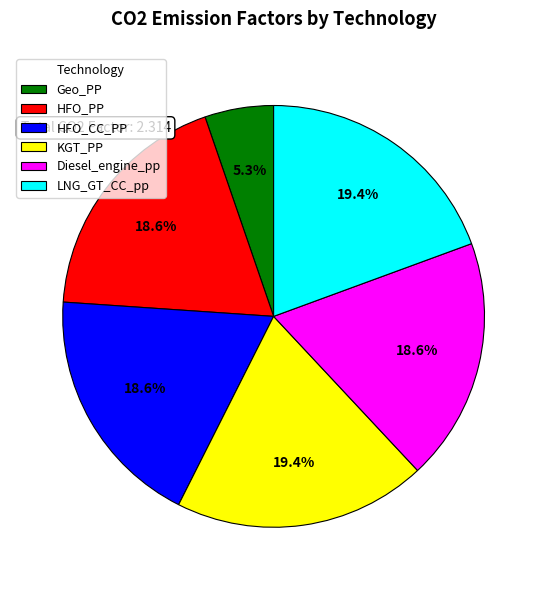

What percentage is the HFO_CC_PP slice, to the nearest percent?

19%